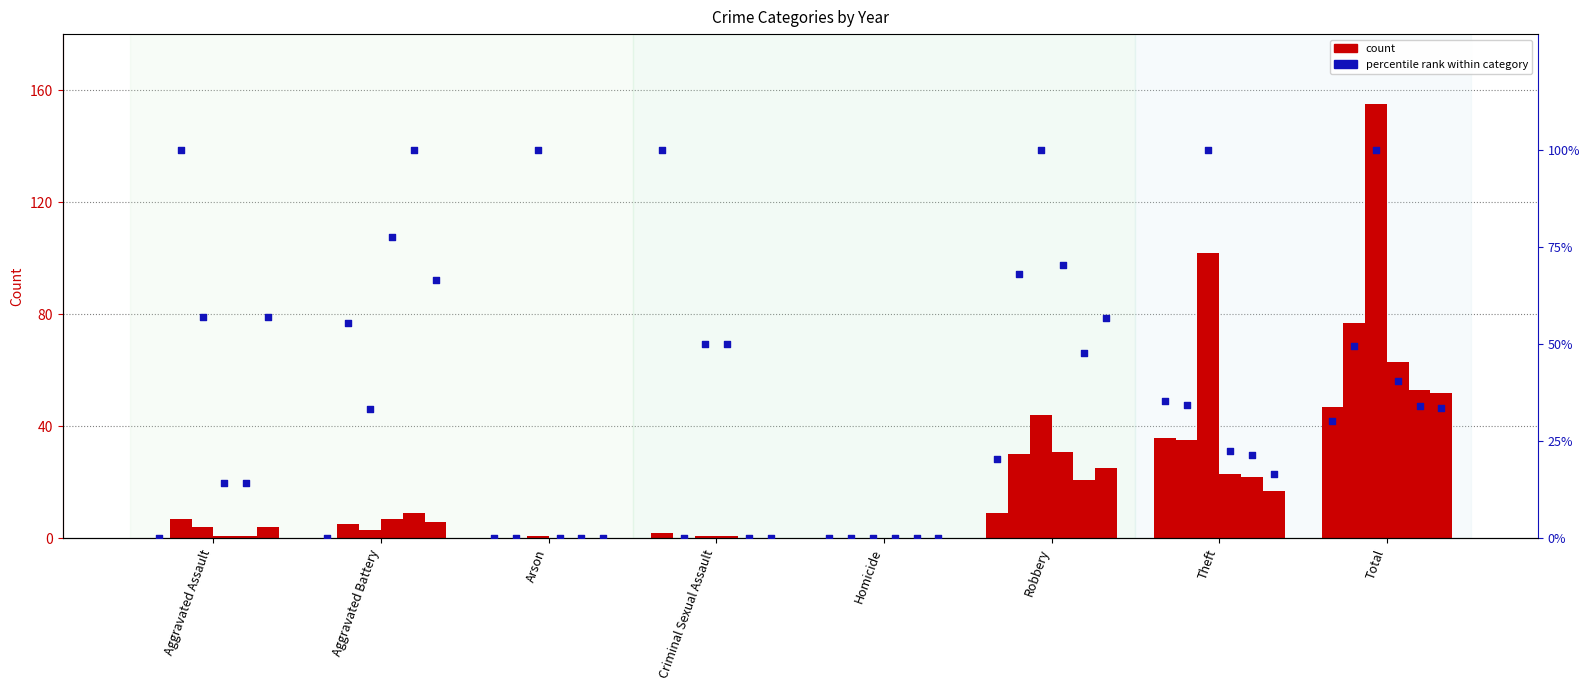

Is the value of pct 2019 at Arson greater than the value of pct 2017 at Robbery?

Yes